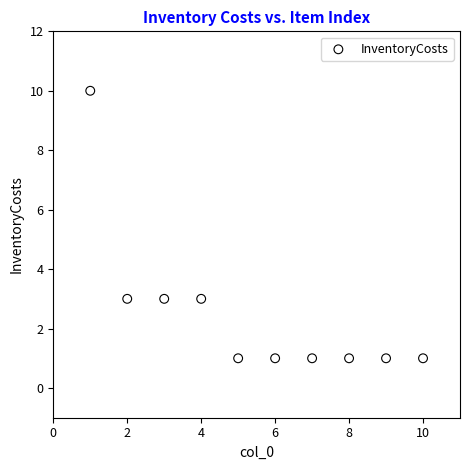

What is the range of X values (max minus min)?

9